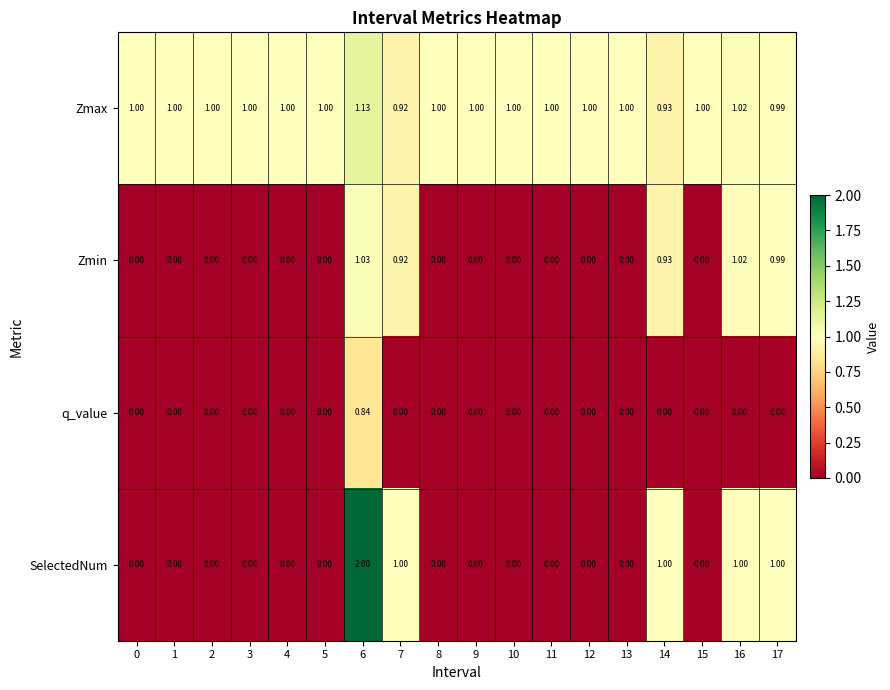

Which series has the largest total across all categories?

Zmax